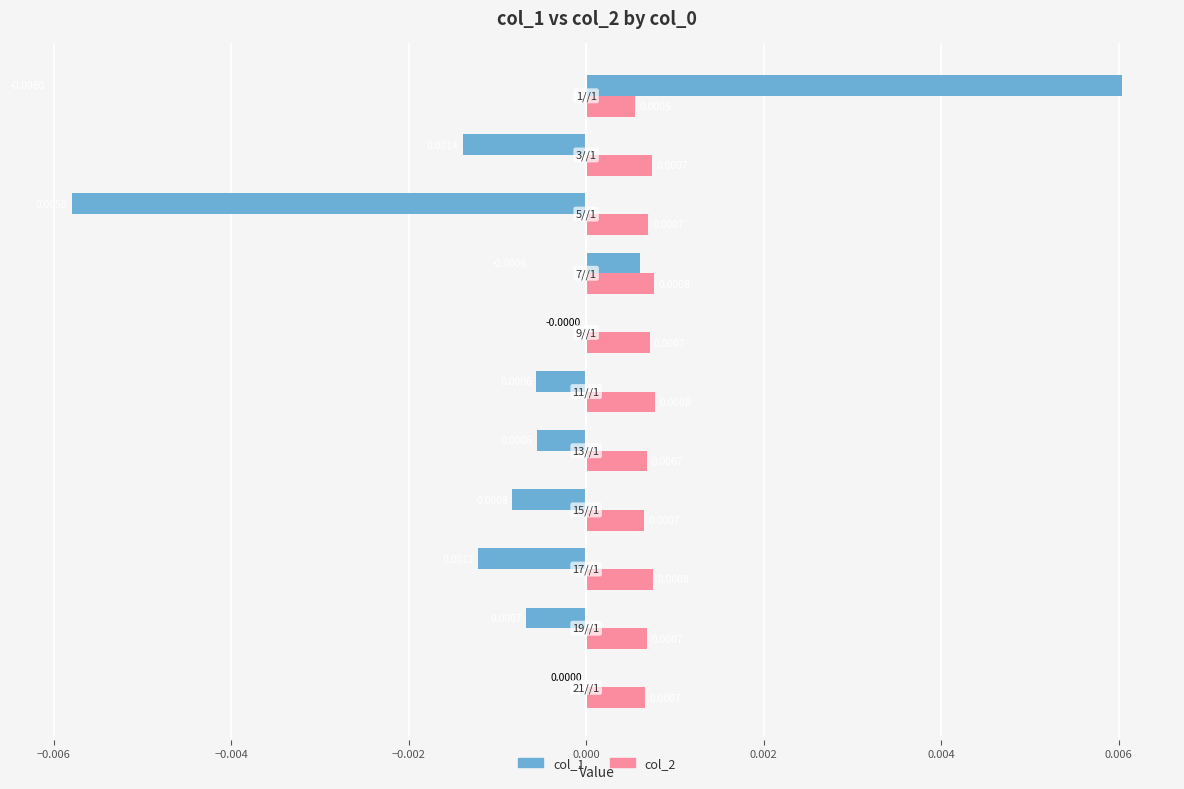

How many distinct data groups are displayed?

2